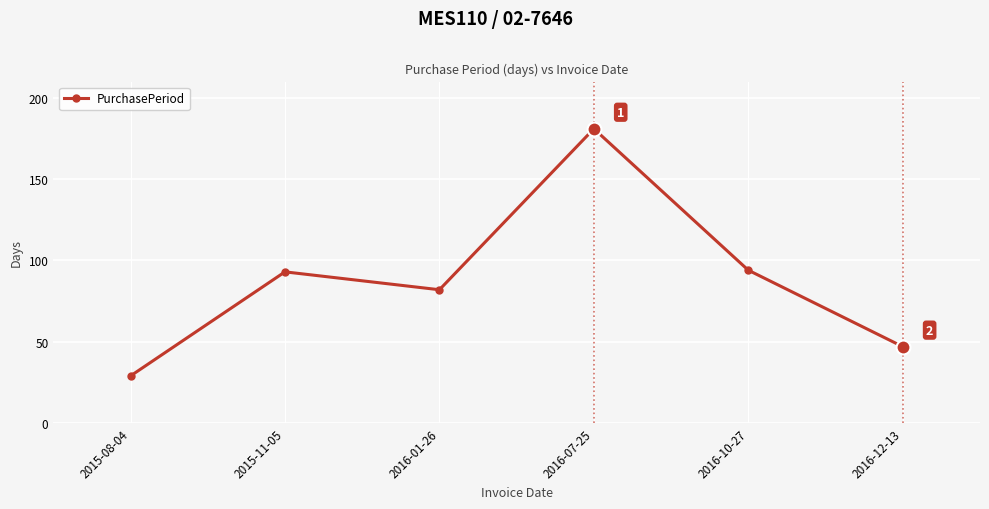

How many interior local valleys (lower than both neighbors) does the data have?

1